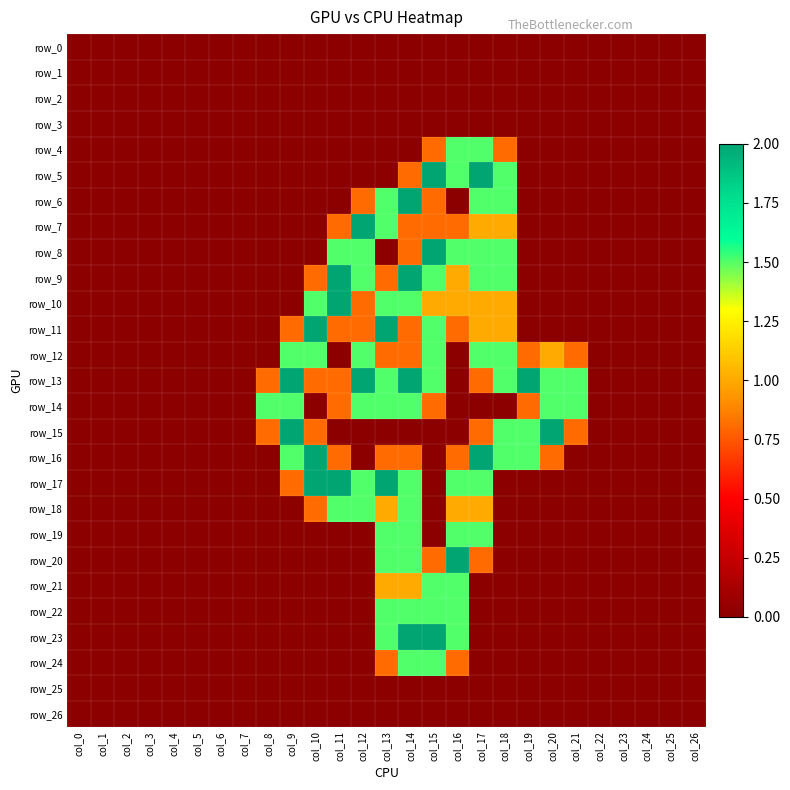

Is it true that row_11 equals 0.0 at col_26?

True